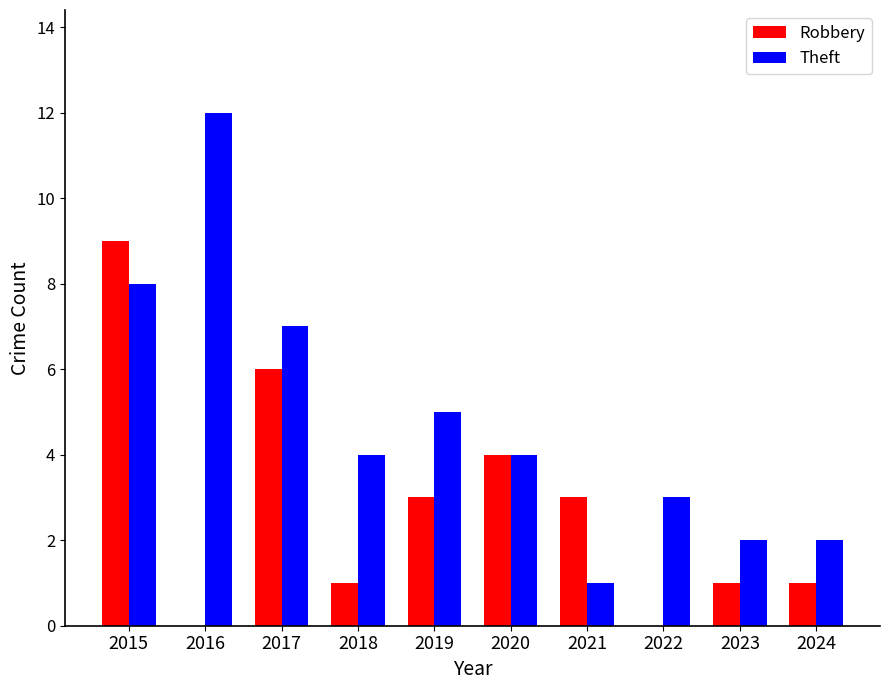

What is the difference between the Theft values at 2019 and 2018?

1